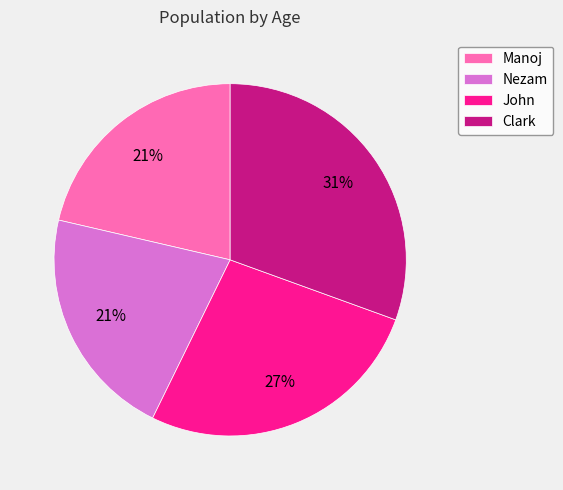

To the nearest percent, what percentage of the pie is Nezam?

21%